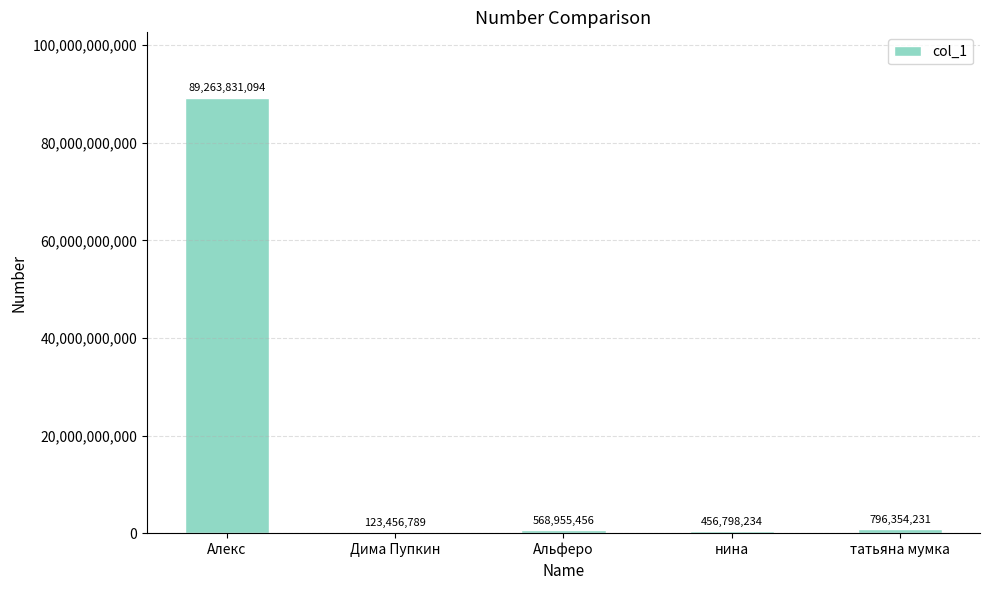

What is the change in value from Альферо to нина?

-112157222